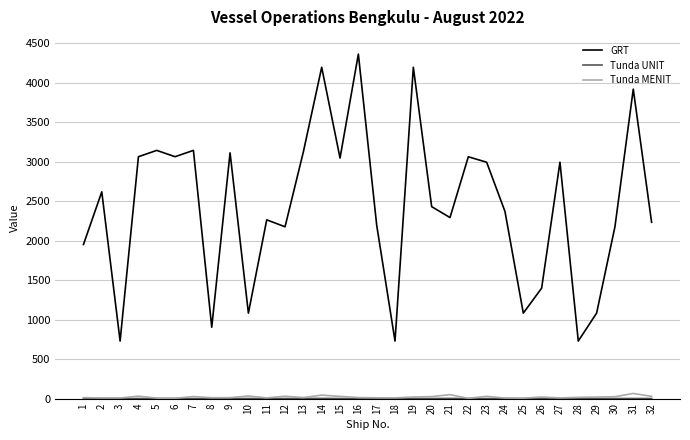

True or false: GRT has a value of 486 at 8.

False